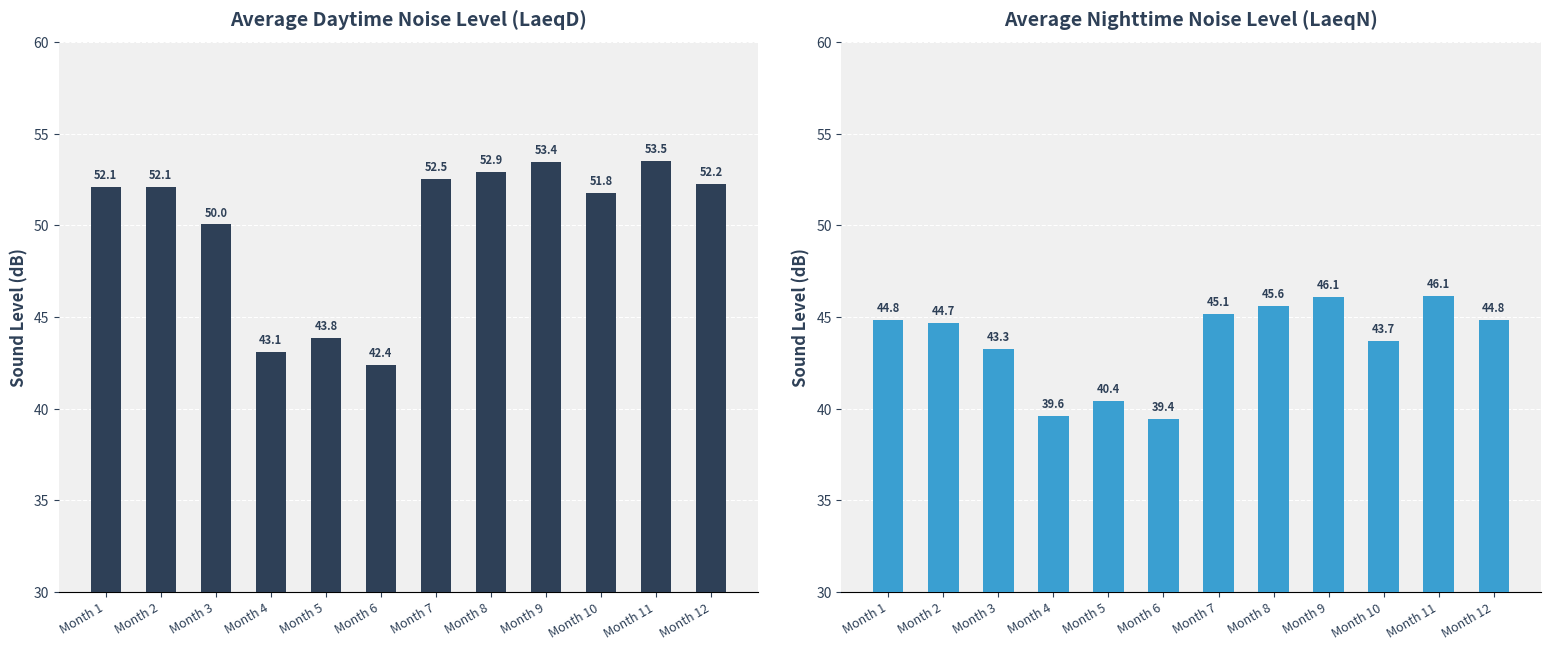

Reading left to right, transcribe all the data shown in this chart.

Avg_LaeqD: Month 1=52.1	Month 2=52.1	Month 3=50.0	Month 4=43.1	Month 5=43.8	Month 6=42.4	Month 7=52.5	Month 8=52.9	Month 9=53.4	Month 10=51.8	Month 11=53.5	Month 12=52.2
Avg_LaeqN: Month 1=44.8	Month 2=44.7	Month 3=43.3	Month 4=39.6	Month 5=40.4	Month 6=39.4	Month 7=45.1	Month 8=45.6	Month 9=46.1	Month 10=43.7	Month 11=46.1	Month 12=44.8